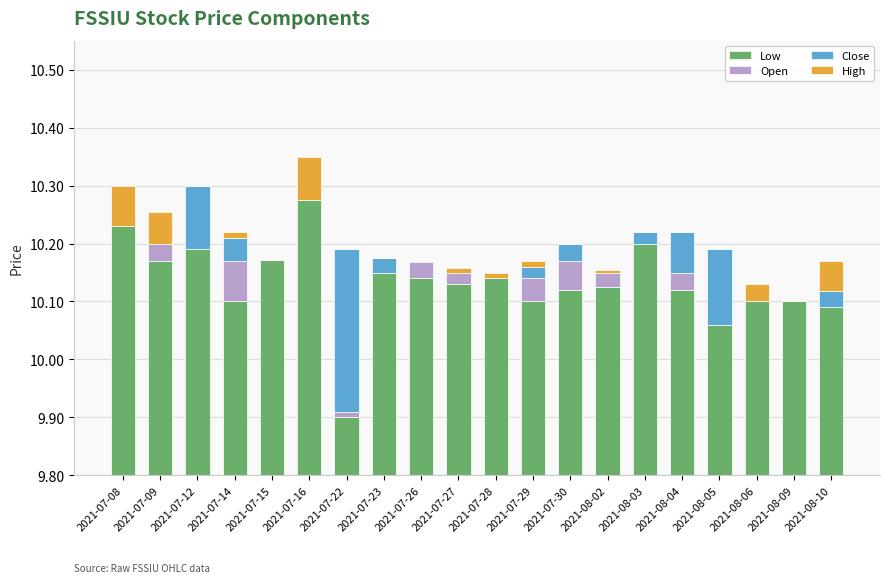

What position from the right is 2021-08-04?

5